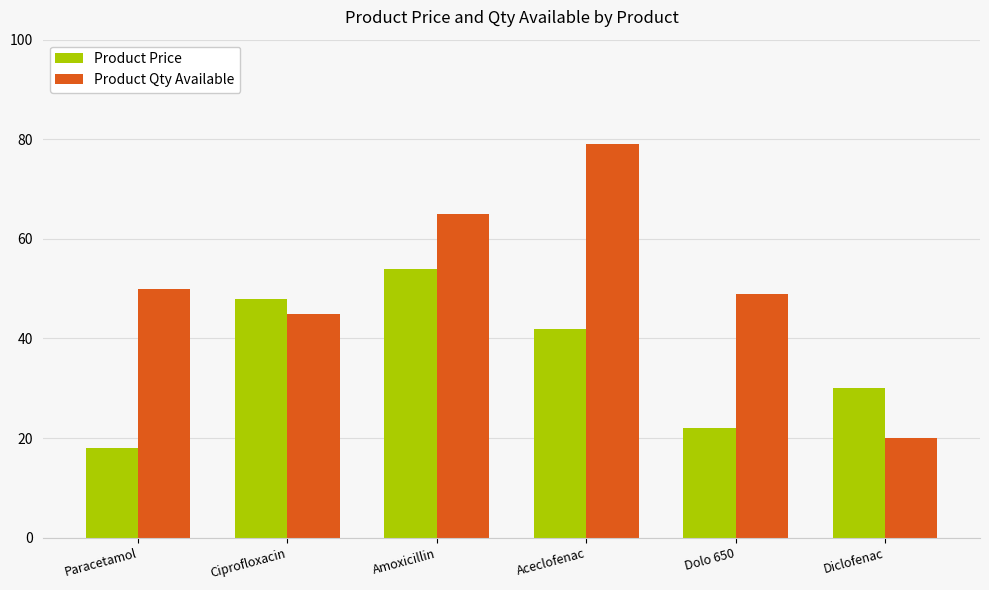

At Paracetamol, list the series in order from largest to smallest.

Product Qty Available, Product Price